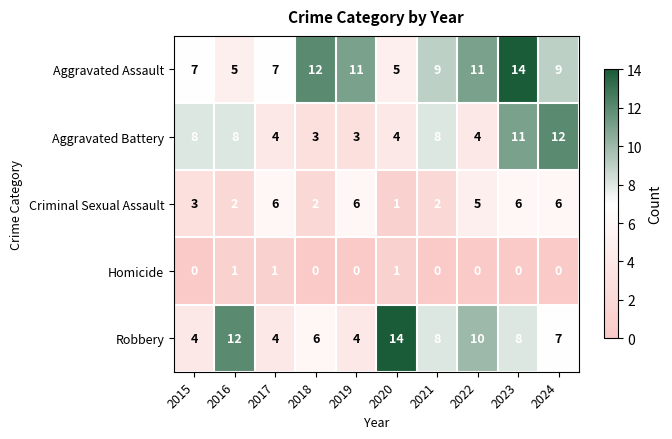

True or false: Criminal Sexual Assault has a value of 6 at 2017.

True